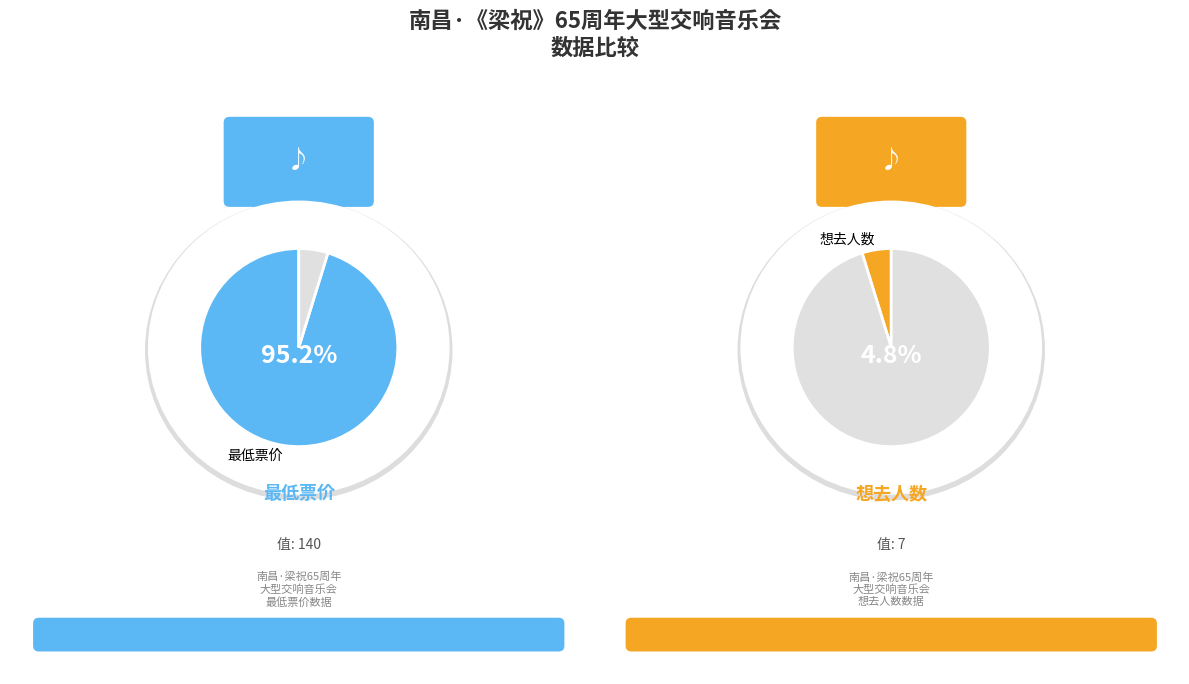

To the nearest percent, what is the difference between the largest and smallest slice percentages?

90%